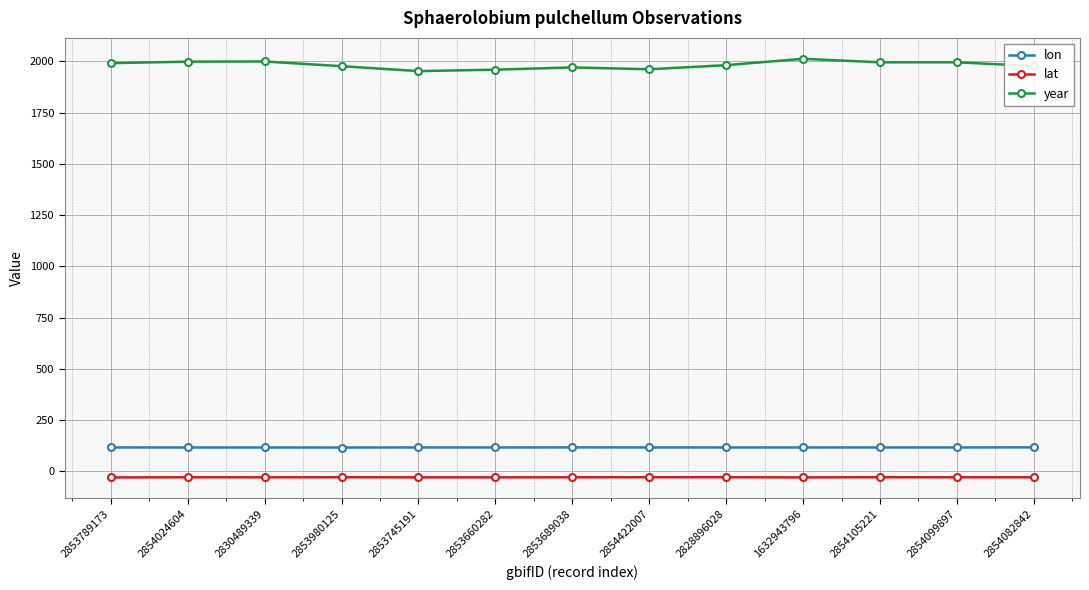

Is the value of lon at 2854024604 greater than the value of lat at 2854024604?

Yes